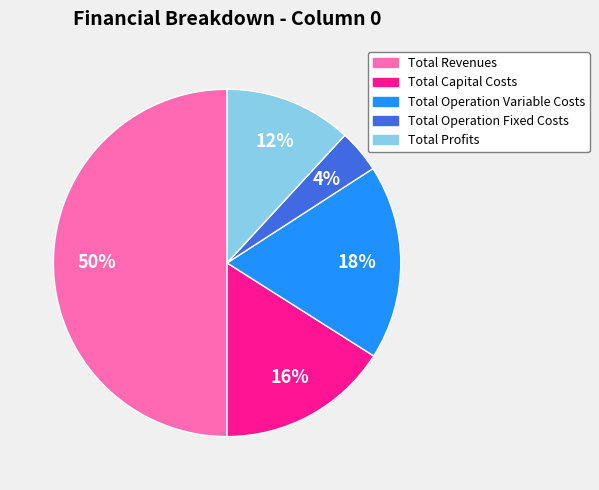

Between Total Operation Variable Costs and Total Capital Costs, which is larger?

Total Operation Variable Costs